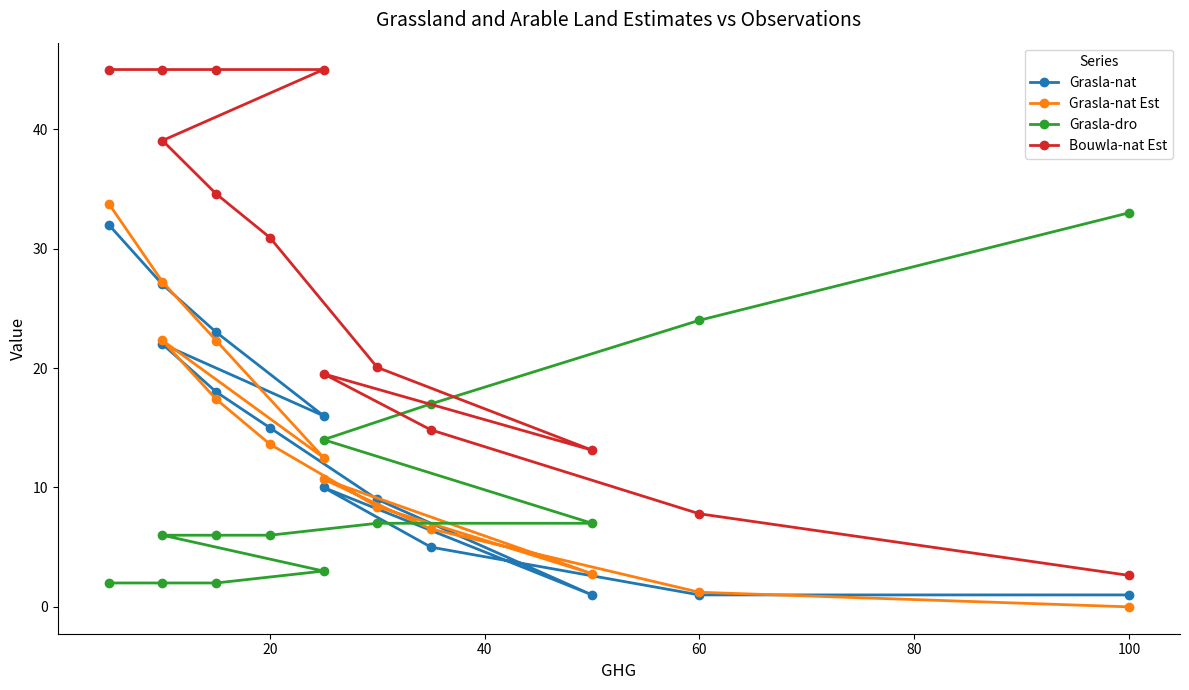

Which series has the widest spread of values?

Bouwla-nat Est